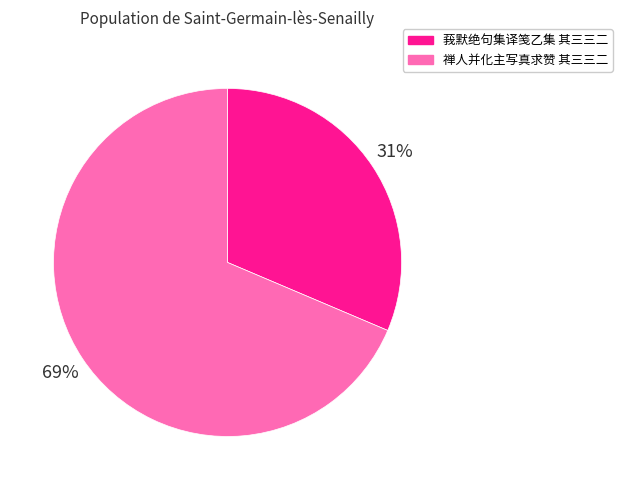

What is the smallest slice in the pie chart?

莪默绝句集译笺乙集 其三三二